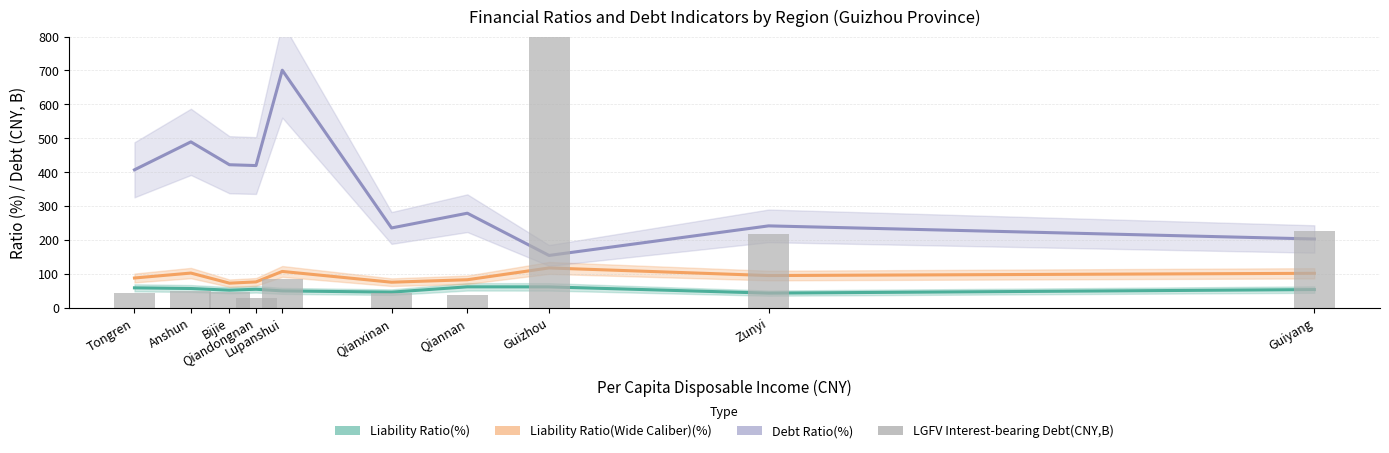

Which series has the largest total across all categories?

Debt Ratio(%)